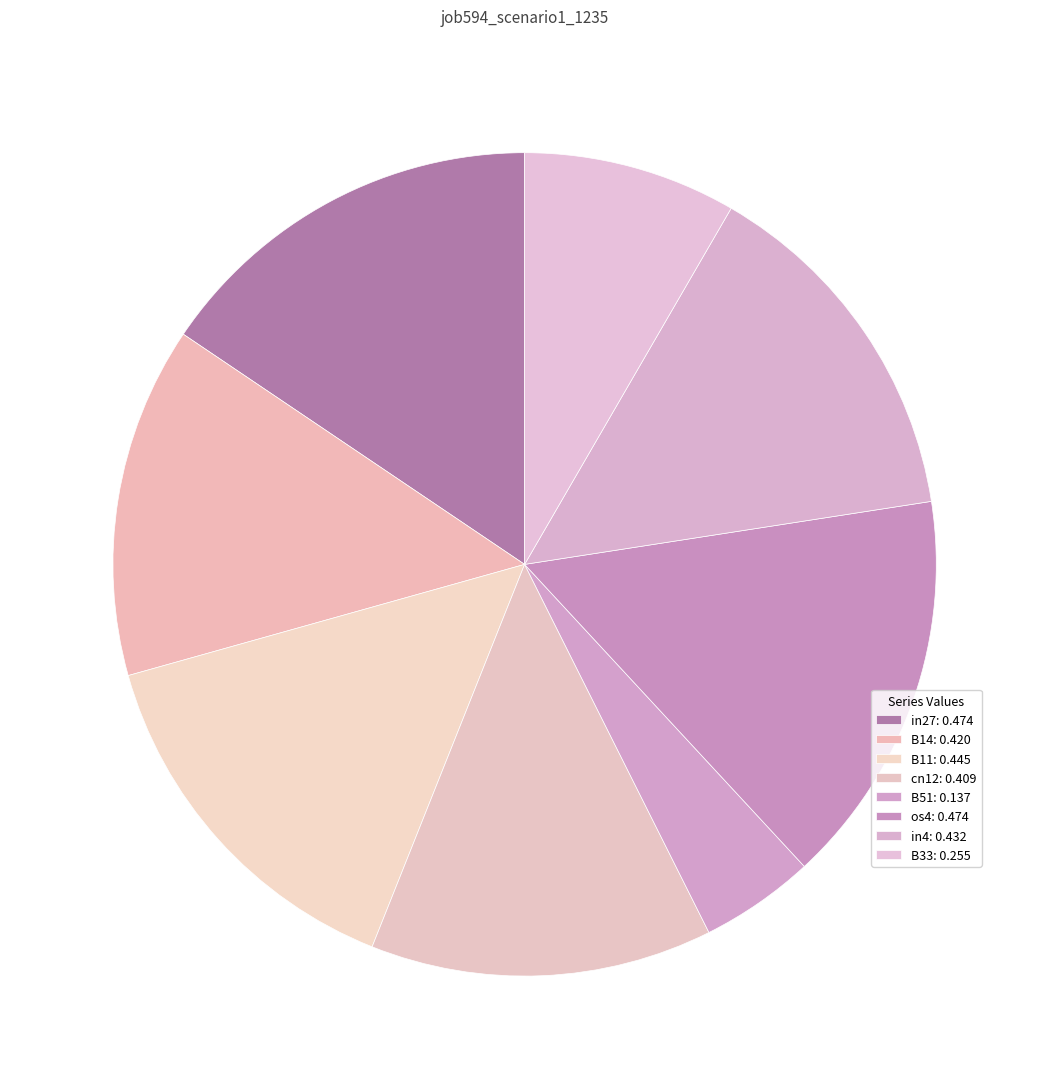

How many segments does this pie chart have?

8